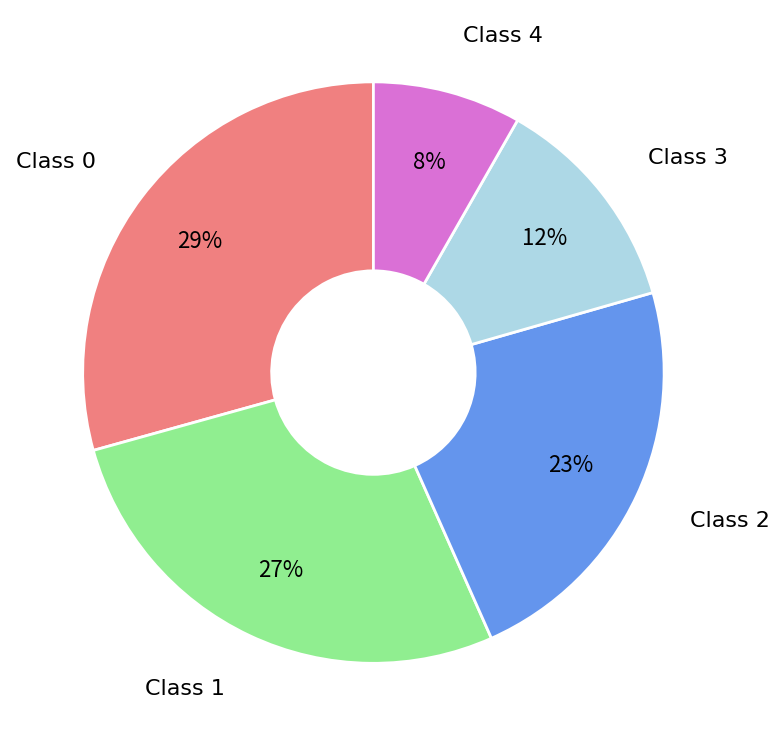

To the nearest percent, what is the average slice percentage?

20%